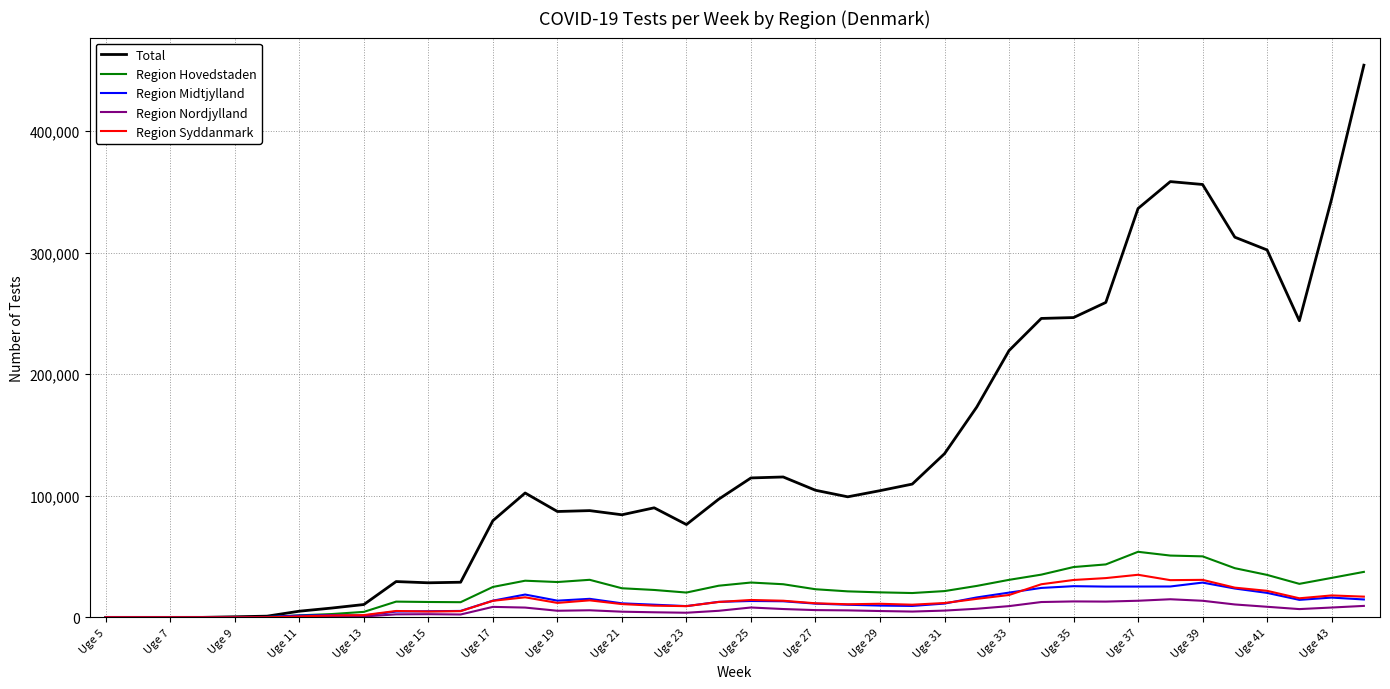

What is the maximum value shown in the chart?

454301